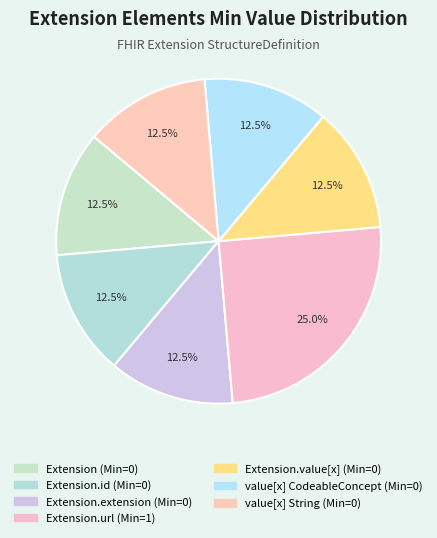

How many segments does this pie chart have?

7